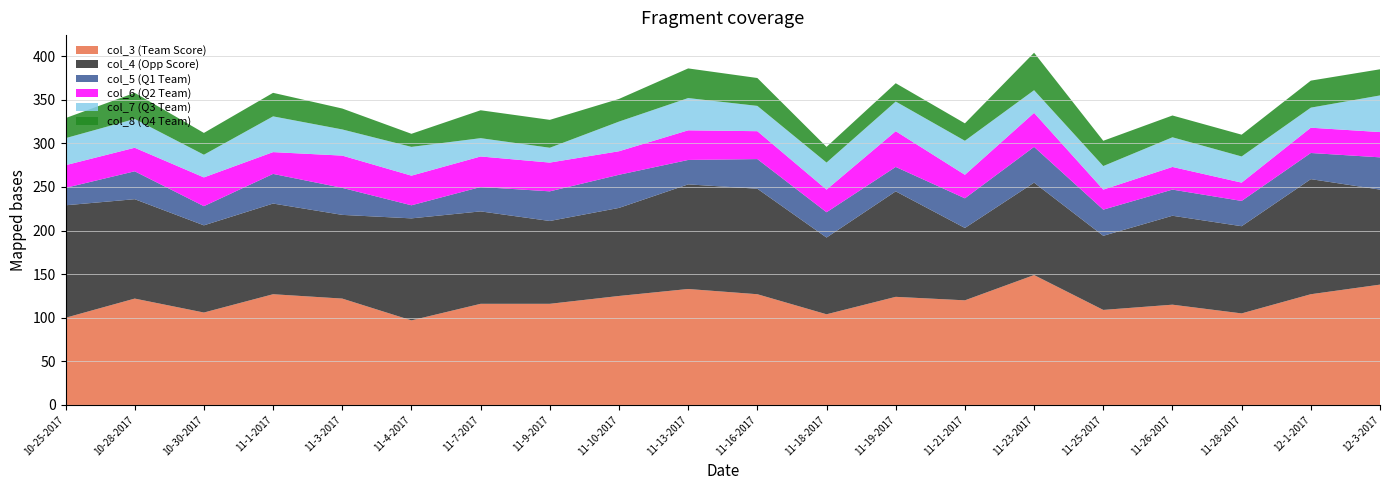

Reading right to left, list all the values displayed in this chart.

col_3 (Team Score): 12-3-2017=138	12-1-2017=127	11-28-2017=105	11-26-2017=115	11-25-2017=109	11-23-2017=149	11-21-2017=120	11-19-2017=124	11-18-2017=104	11-16-2017=127	11-13-2017=133	11-10-2017=125	11-9-2017=116	11-7-2017=116	11-4-2017=97	11-3-2017=122	11-1-2017=127	10-30-2017=106	10-28-2017=122	10-25-2017=100
col_4 (Opp Score): 12-3-2017=109	12-1-2017=132	11-28-2017=100	11-26-2017=102	11-25-2017=85	11-23-2017=106	11-21-2017=83	11-19-2017=121	11-18-2017=88	11-16-2017=121	11-13-2017=120	11-10-2017=101	11-9-2017=95	11-7-2017=106	11-4-2017=117	11-3-2017=96	11-1-2017=104	10-30-2017=100	10-28-2017=114	10-25-2017=129
col_5 (Q1 Team): 12-3-2017=37	12-1-2017=30	11-28-2017=29	11-26-2017=30	11-25-2017=30	11-23-2017=41	11-21-2017=34	11-19-2017=28	11-18-2017=29	11-16-2017=34	11-13-2017=28	11-10-2017=38	11-9-2017=34	11-7-2017=28	11-4-2017=15	11-3-2017=31	11-1-2017=34	10-30-2017=22	10-28-2017=32	10-25-2017=20
col_6 (Q2 Team): 12-3-2017=29	12-1-2017=29	11-28-2017=21	11-26-2017=26	11-25-2017=23	11-23-2017=39	11-21-2017=27	11-19-2017=41	11-18-2017=26	11-16-2017=32	11-13-2017=34	11-10-2017=27	11-9-2017=33	11-7-2017=35	11-4-2017=34	11-3-2017=37	11-1-2017=25	10-30-2017=33	10-28-2017=27	10-25-2017=26
col_7 (Q3 Team): 12-3-2017=42	12-1-2017=23	11-28-2017=30	11-26-2017=34	11-25-2017=27	11-23-2017=26	11-21-2017=39	11-19-2017=34	11-18-2017=31	11-16-2017=29	11-13-2017=37	11-10-2017=34	11-9-2017=17	11-7-2017=21	11-4-2017=33	11-3-2017=30	11-1-2017=41	10-30-2017=26	10-28-2017=33	10-25-2017=31
col_8 (Q4 Team): 12-3-2017=30	12-1-2017=31	11-28-2017=25	11-26-2017=25	11-25-2017=29	11-23-2017=43	11-21-2017=20	11-19-2017=21	11-18-2017=18	11-16-2017=32	11-13-2017=34	11-10-2017=26	11-9-2017=32	11-7-2017=32	11-4-2017=15	11-3-2017=24	11-1-2017=27	10-30-2017=25	10-28-2017=30	10-25-2017=23